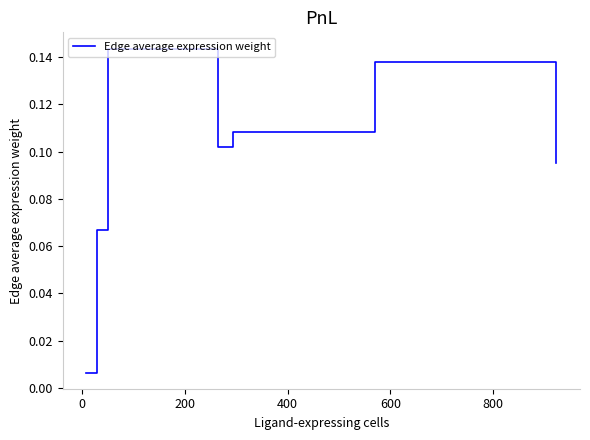

How many interior local peaks (higher than both neighbors) does the data have?

2